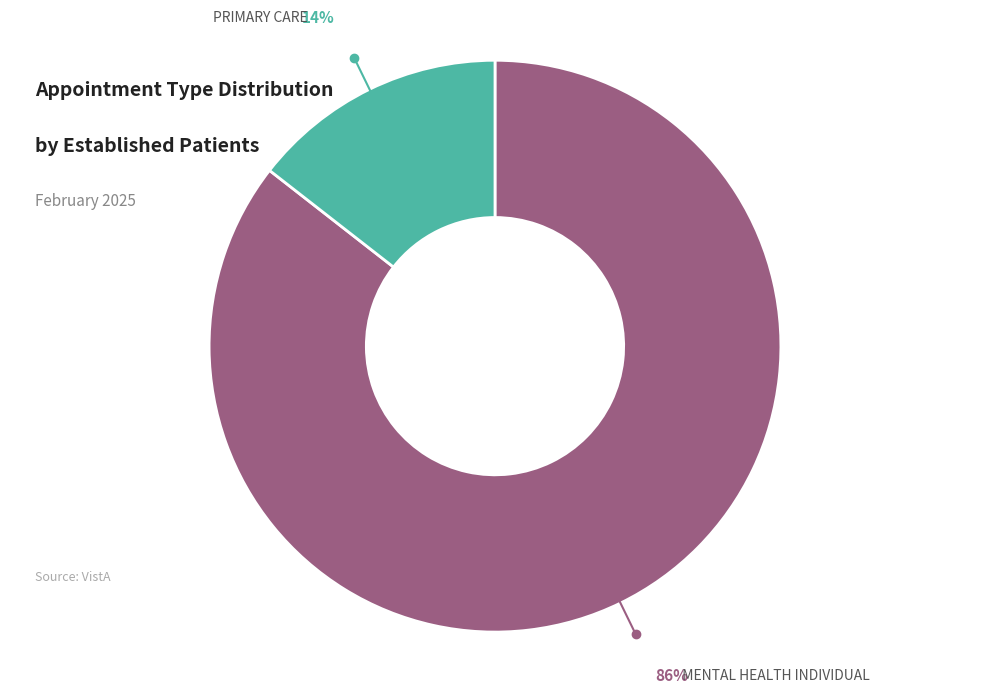

Is there a majority slice in this chart?

Yes